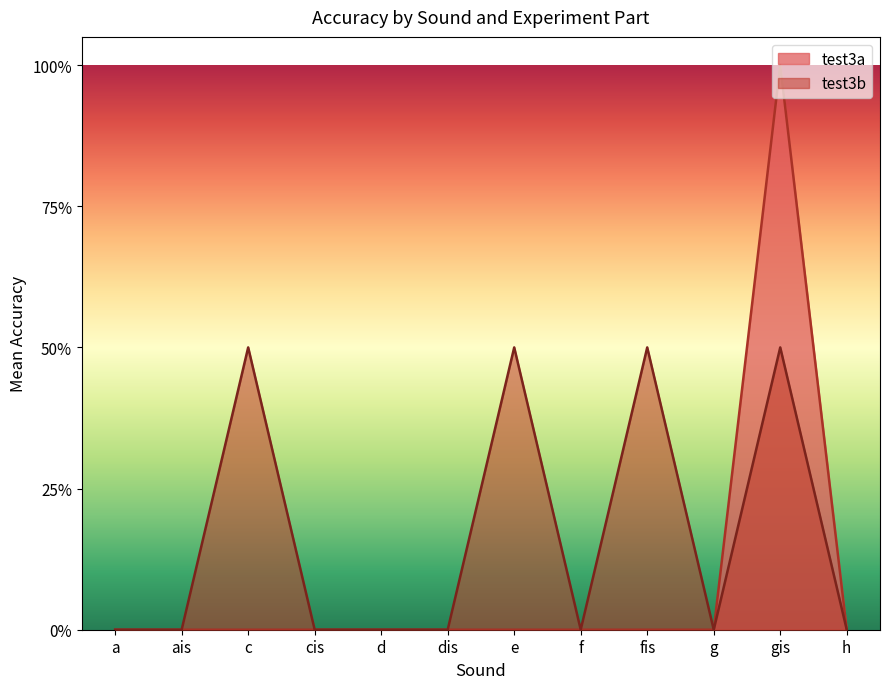

The test3b series shows 0 at g.wav. True or false?

False